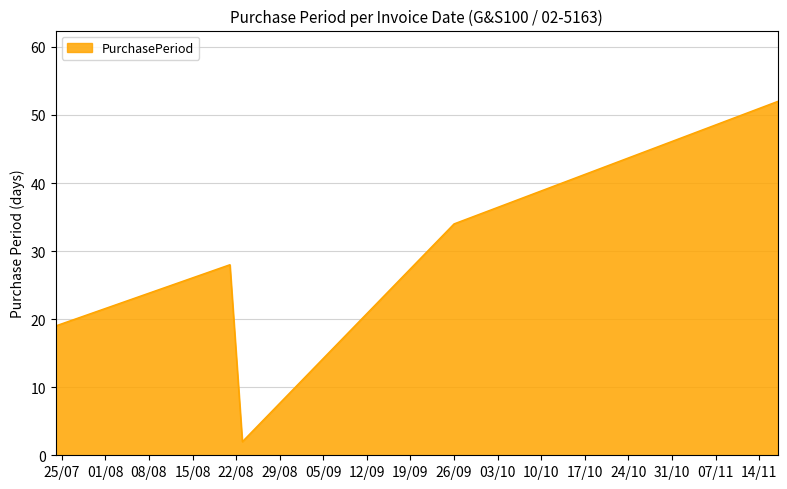

What is the maximum value shown in the chart?

52